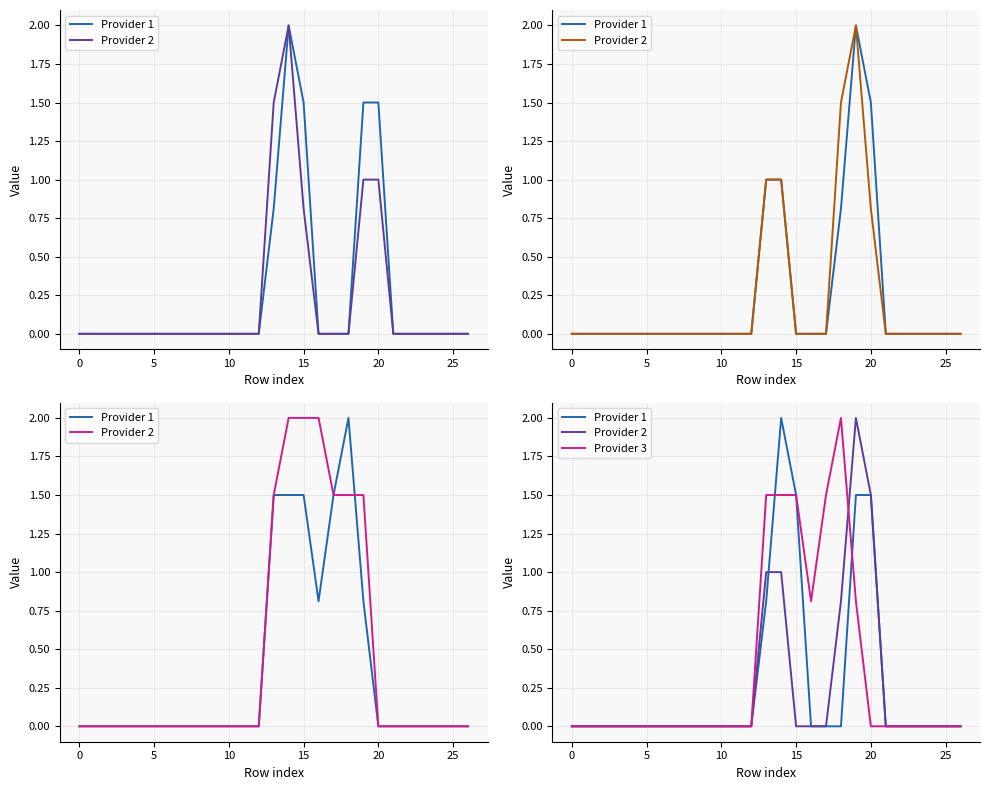

Does the chart have visible grid lines?

Yes